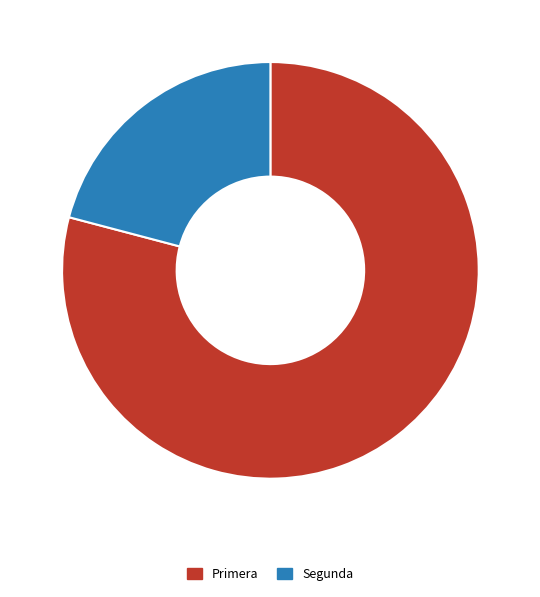

Does Segunda account for over 50% of the chart?

No